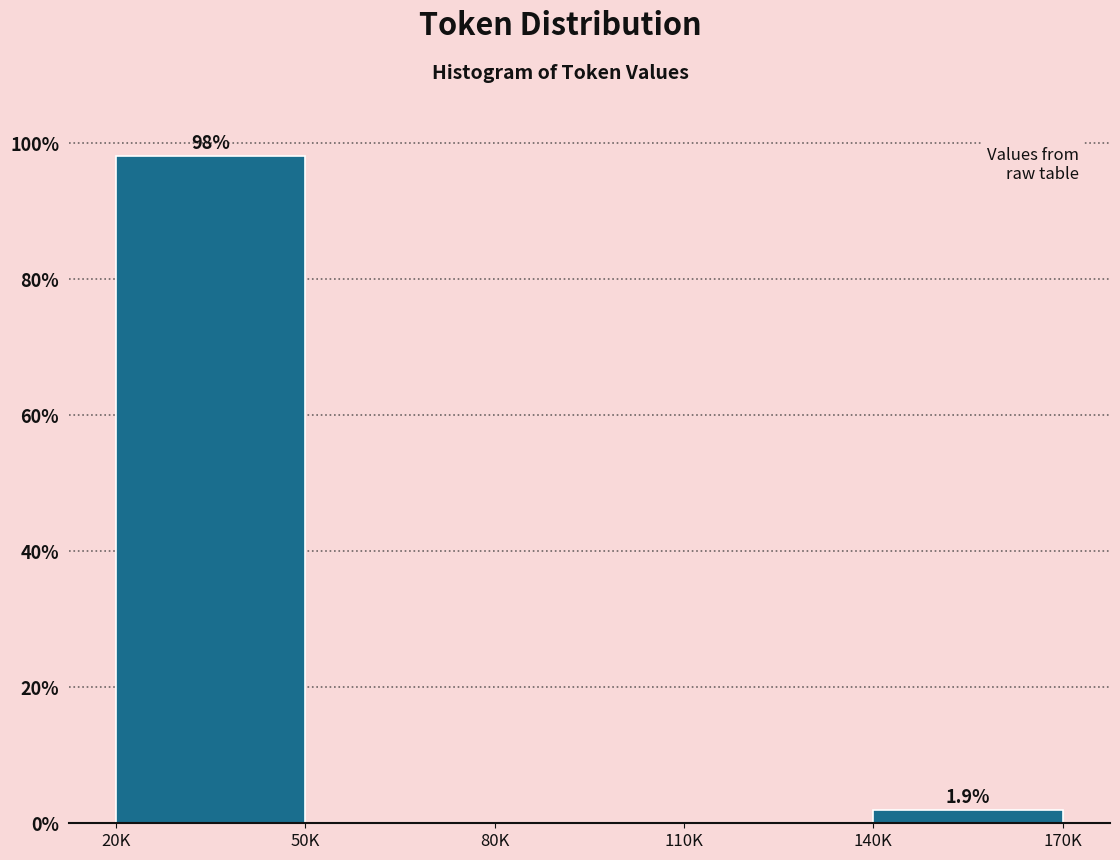

Reading right to left, what are all the values shown in this chart?

140K=1.9	110K=0.0	80K=0.0	50K=0.0	20K=98.1